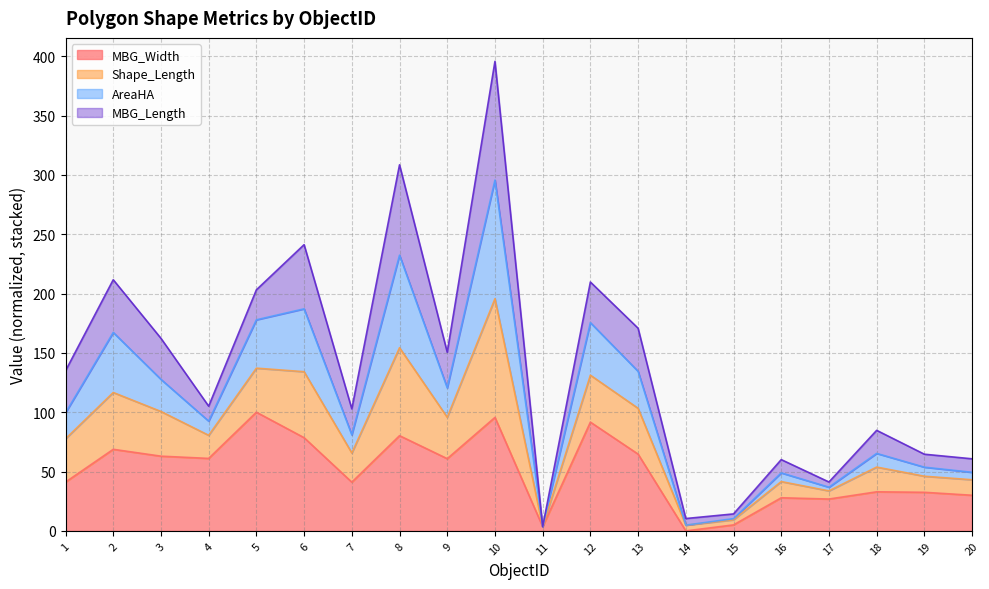

Between 7 and 6, which is larger?

6